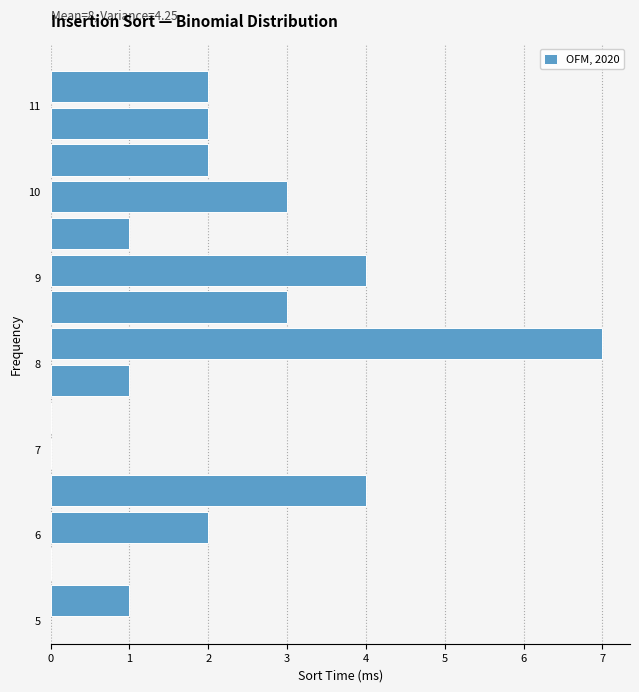

Which range on the y-axis has the longest bar?

8.0 to 8.4